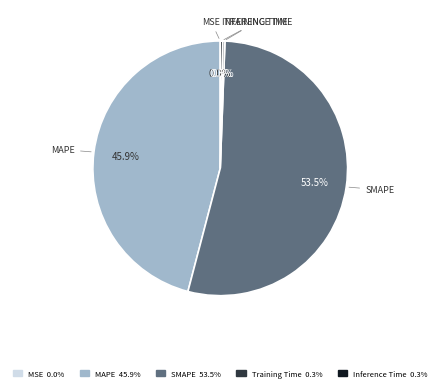

Which category has the biggest portion of the pie?

SMAPE